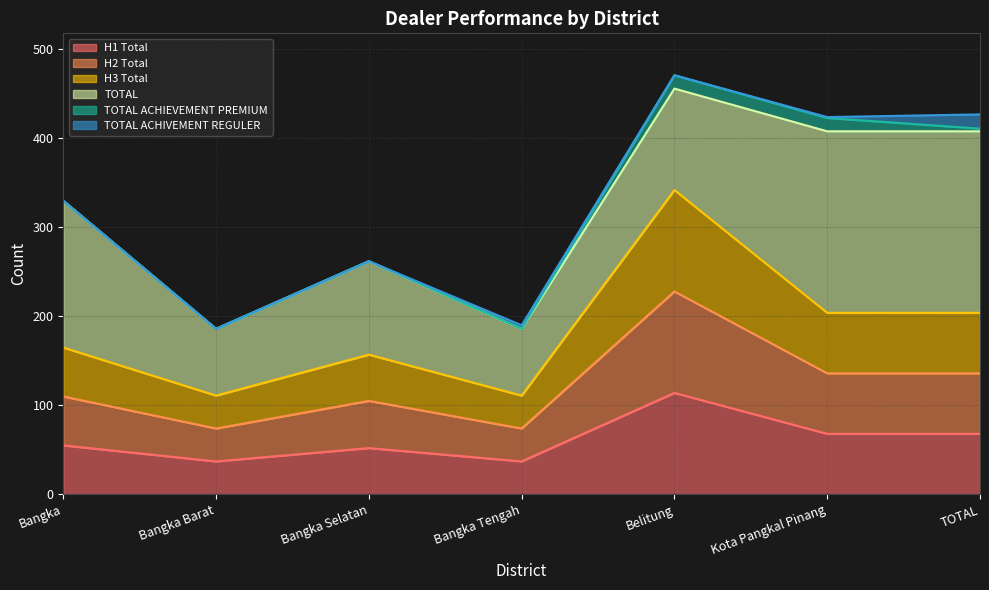

What is the label of the 3rd point from the left?

Bangka Selatan